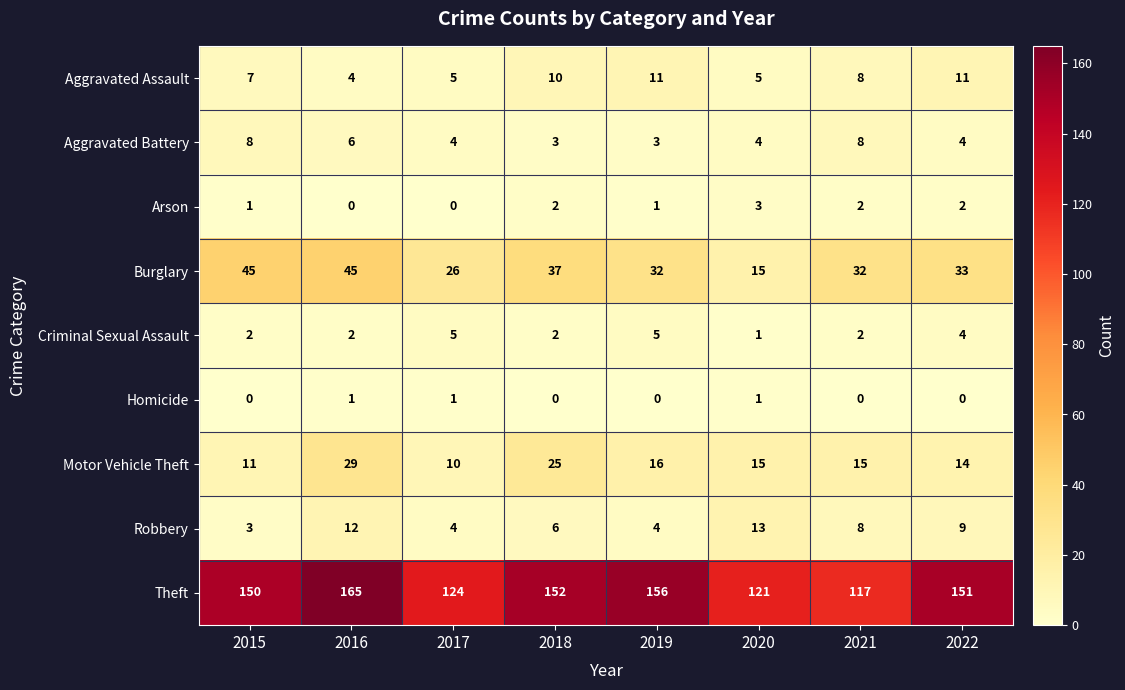

At which label is Robbery closest to 8?

2021